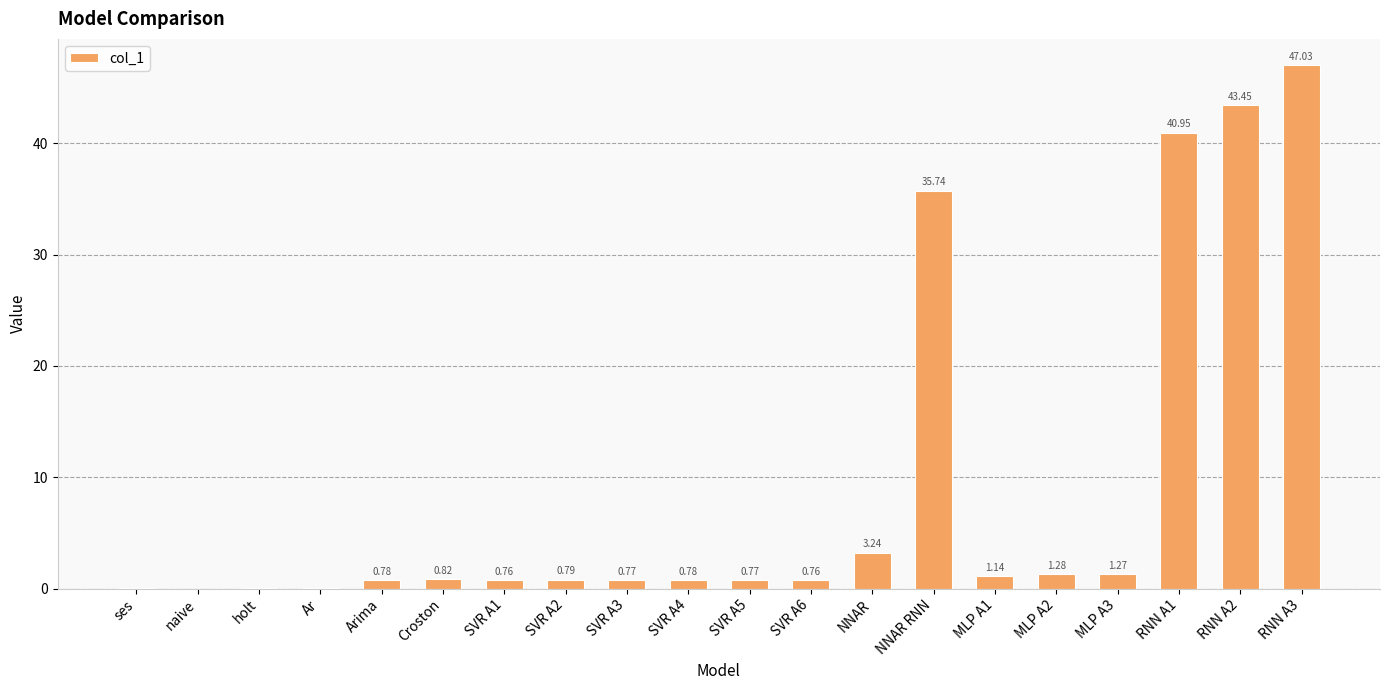

What is the sum of the values at RNN A1 and SVR A6?

41.7